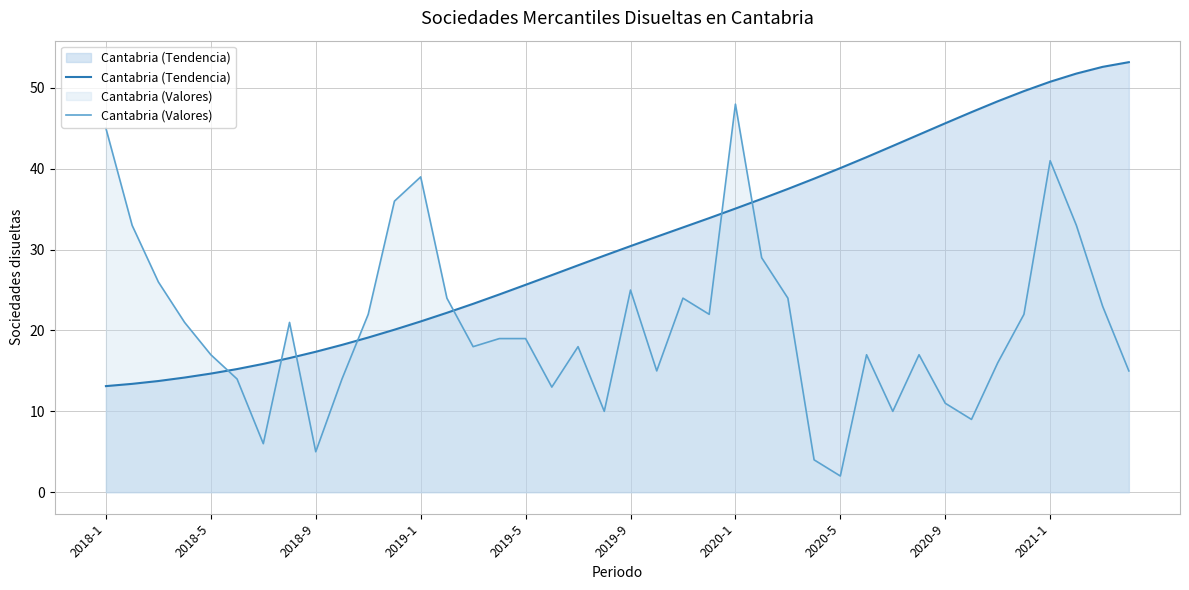

At which label does Cantabria (Tendencia) first exceed 30?

2019-9